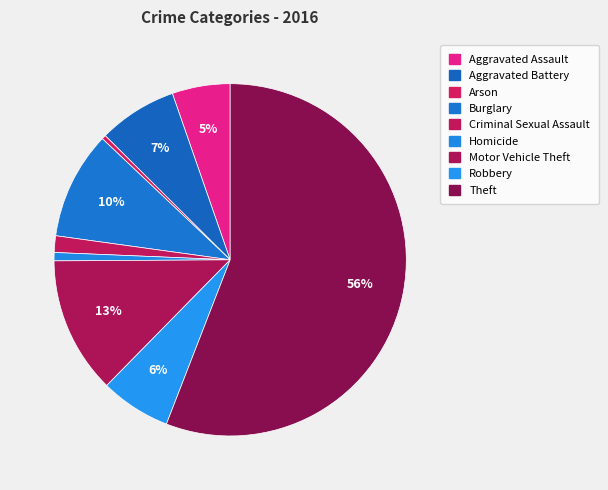

The Homicide slice represents 1% of the pie. True or false?

True